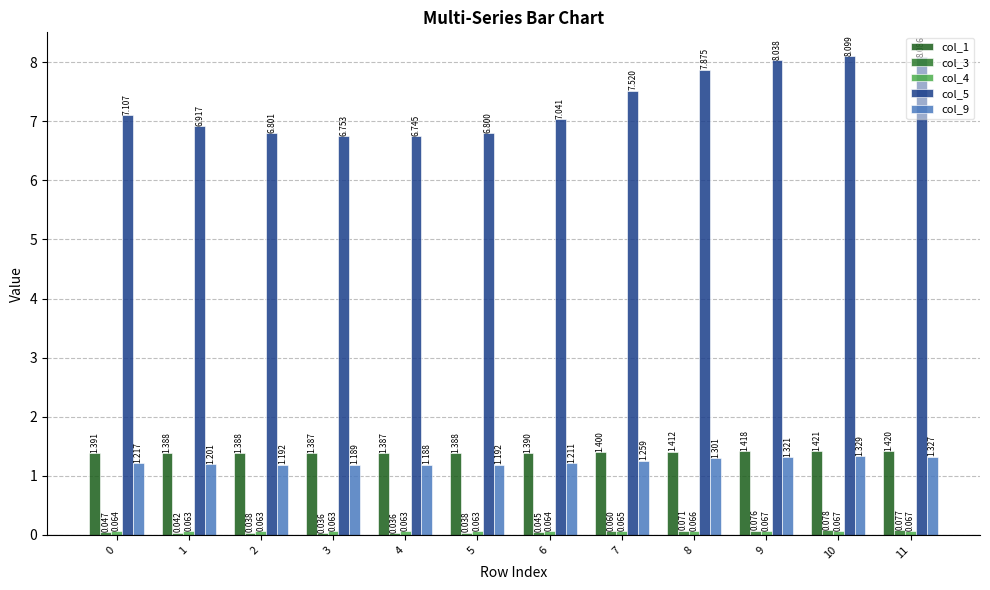

How many distinct data groups are displayed?

5